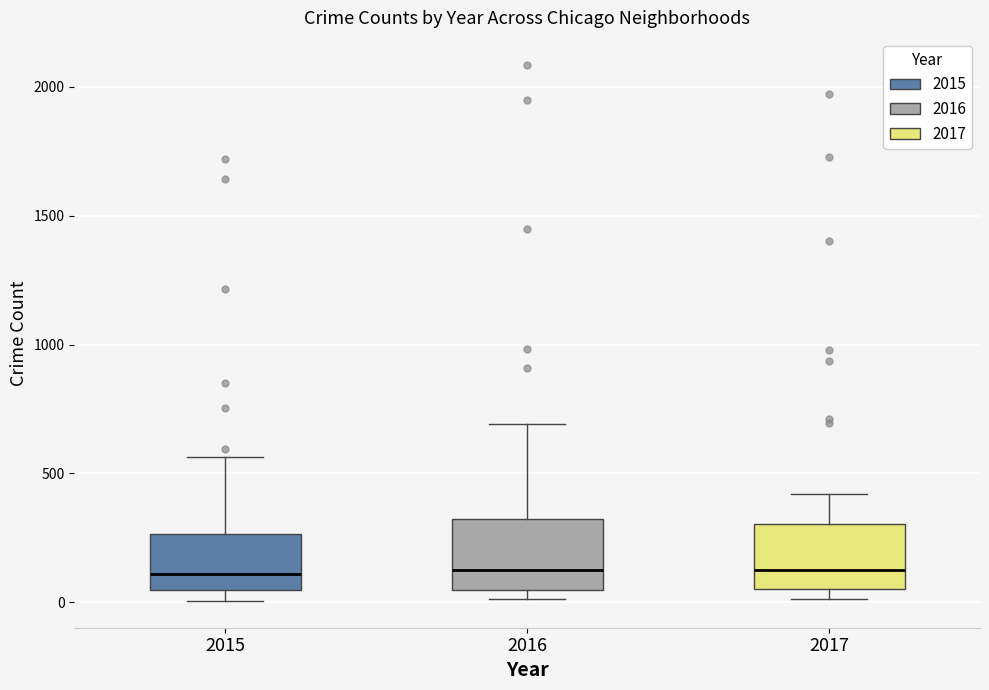

Where is the lower edge of the box at x = 2016 on the y-axis? The values are not printed on the chart, so give them approximately, as read against the axis.

50